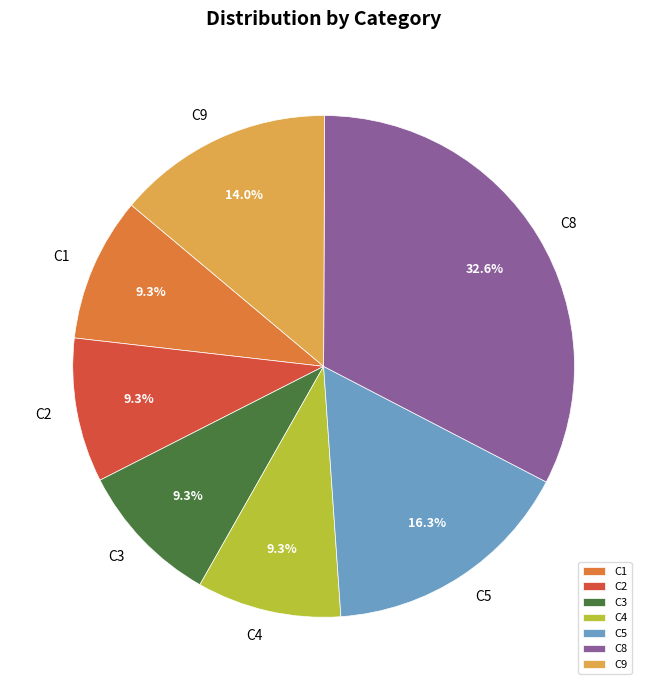

Is there any slice that represents more than half of the pie?

No